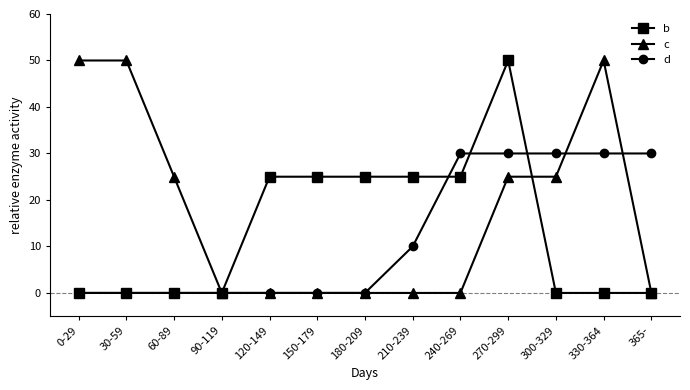

What is the spread (max minus min) of values at 240-269?

30